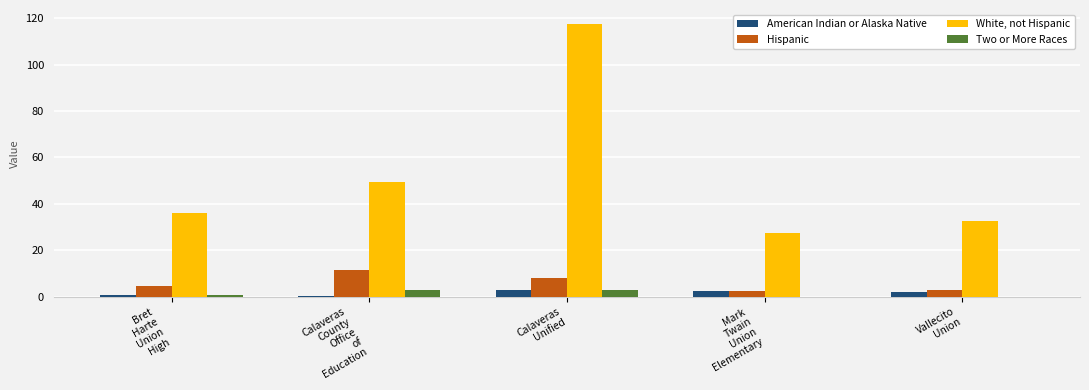

Does the chart contain stacked bars?

No